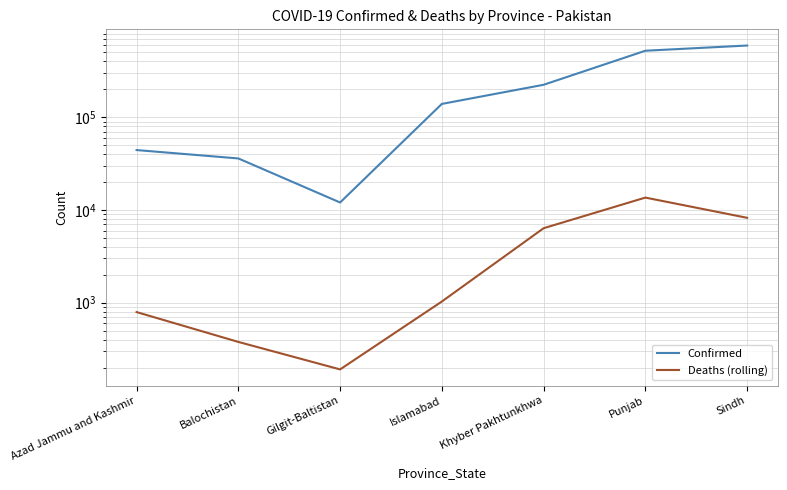

The Confirmed series shows 224136 at Khyber Pakhtunkhwa. True or false?

True